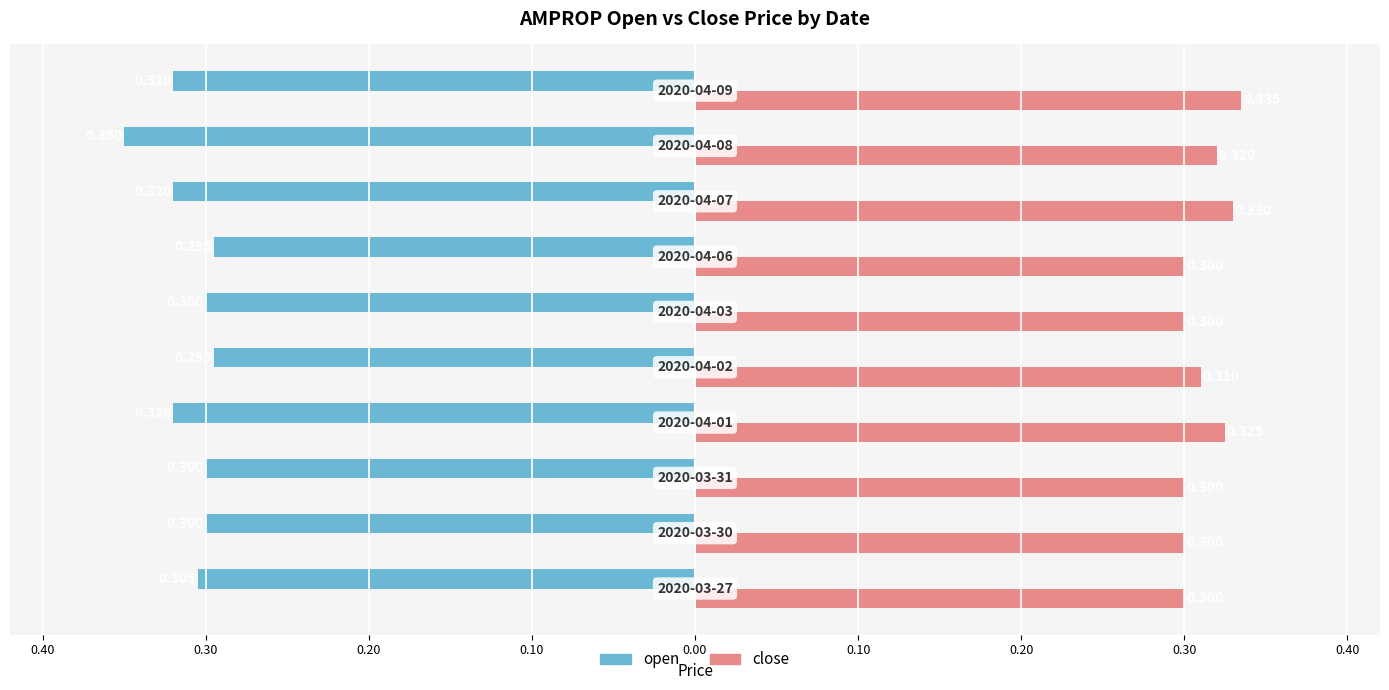

What are all the series names shown in the legend?

open, close